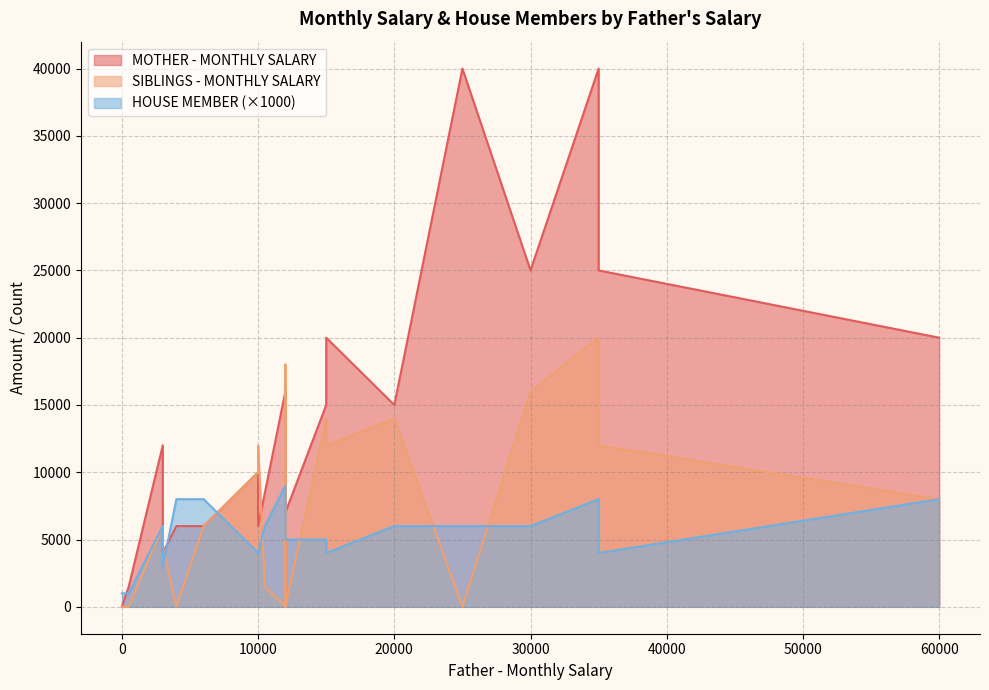

Is it true that HOUSE MEMBER equals 1 at 0?

False